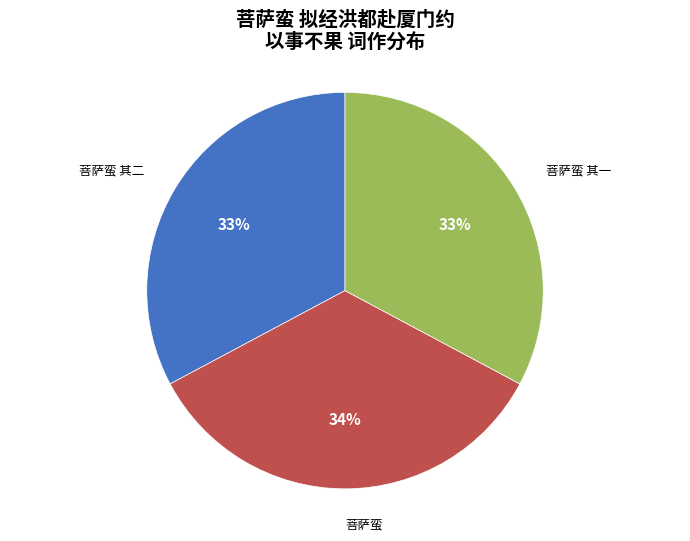

What is the largest slice in the pie chart?

菩萨蛮